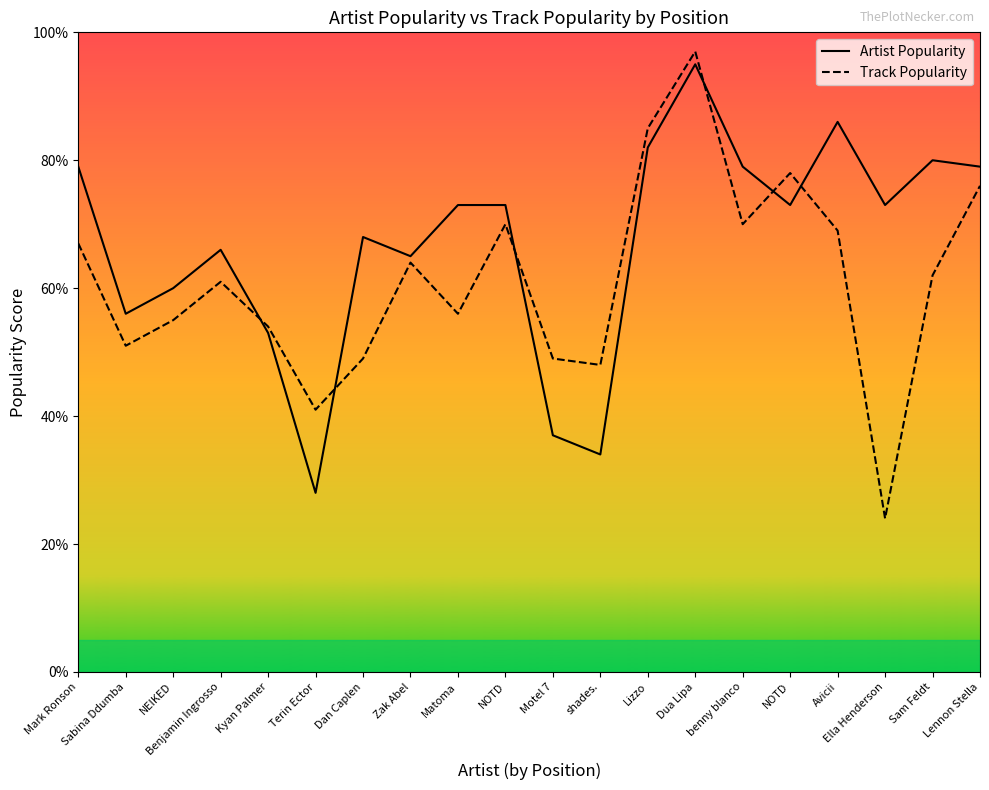

What is the label of the 20th point from the left?

Lennon Stella